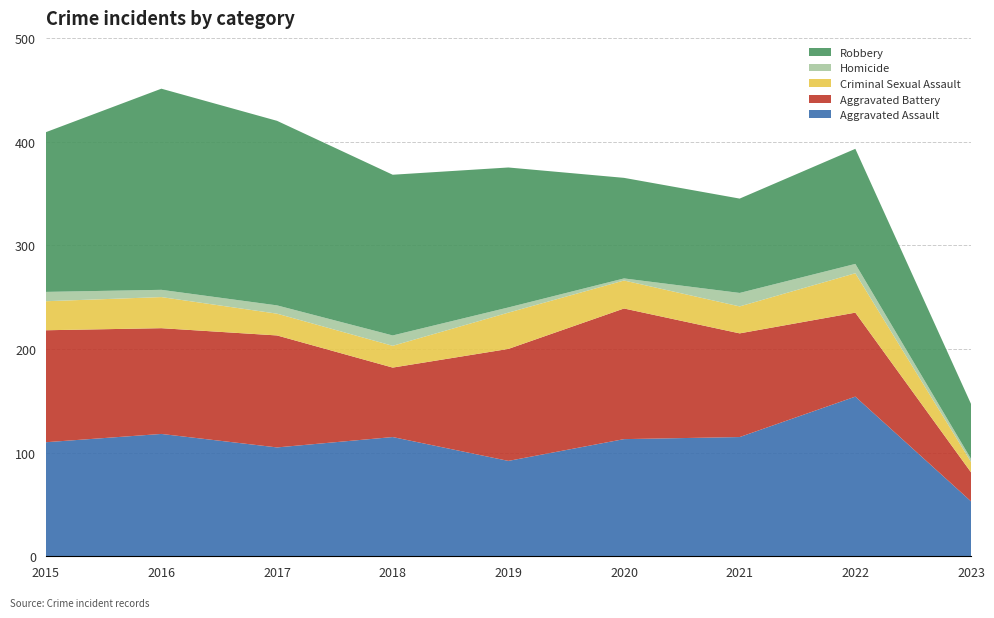

Reading left to right, transcribe all the data shown in this chart.

Aggravated Assault: 2015=110	2016=118	2017=105	2018=115	2019=92	2020=113	2021=115	2022=154	2023=53
Aggravated Battery: 2015=108	2016=102	2017=108	2018=67	2019=108	2020=126	2021=100	2022=81	2023=28
Criminal Sexual Assault: 2015=28	2016=30	2017=21	2018=21	2019=35	2020=27	2021=26	2022=38	2023=10
Homicide: 2015=9	2016=7	2017=8	2018=10	2019=5	2020=2	2021=13	2022=9	2023=3
Robbery: 2015=154	2016=194	2017=178	2018=155	2019=135	2020=97	2021=91	2022=111	2023=53